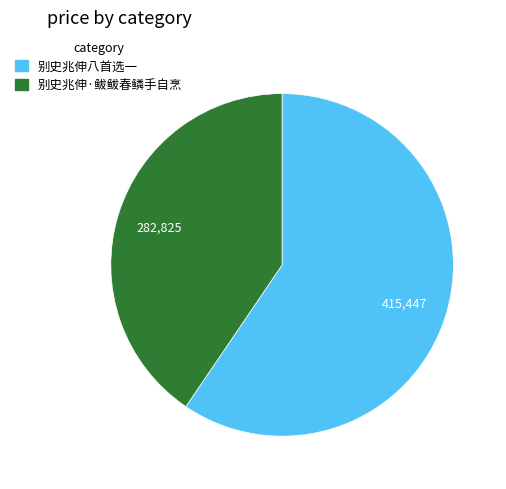

Count the number of slices in the pie.

2